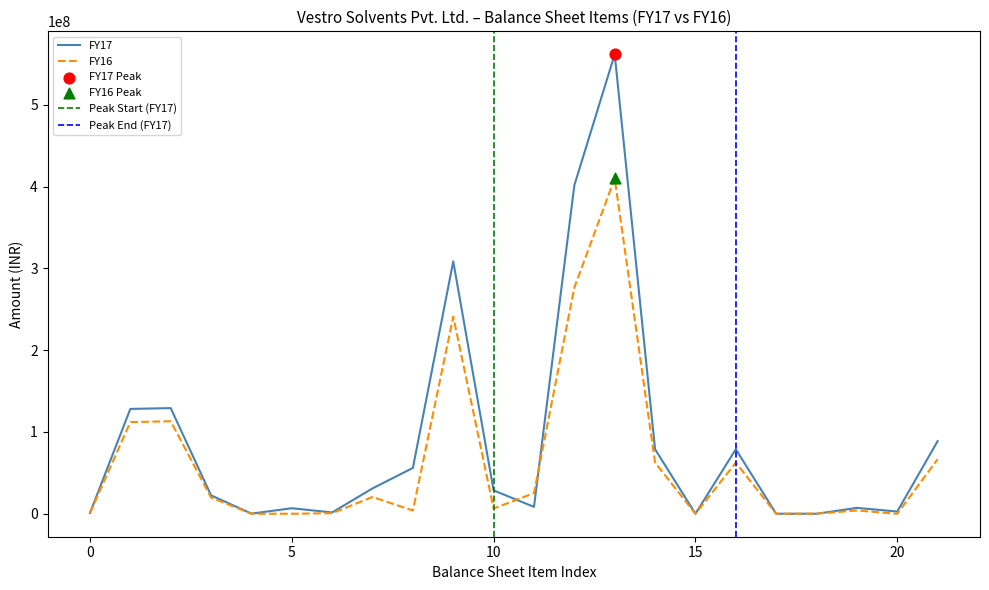

Between Deferred tax liabilities and Total fixed assets, which is larger?

Total fixed assets